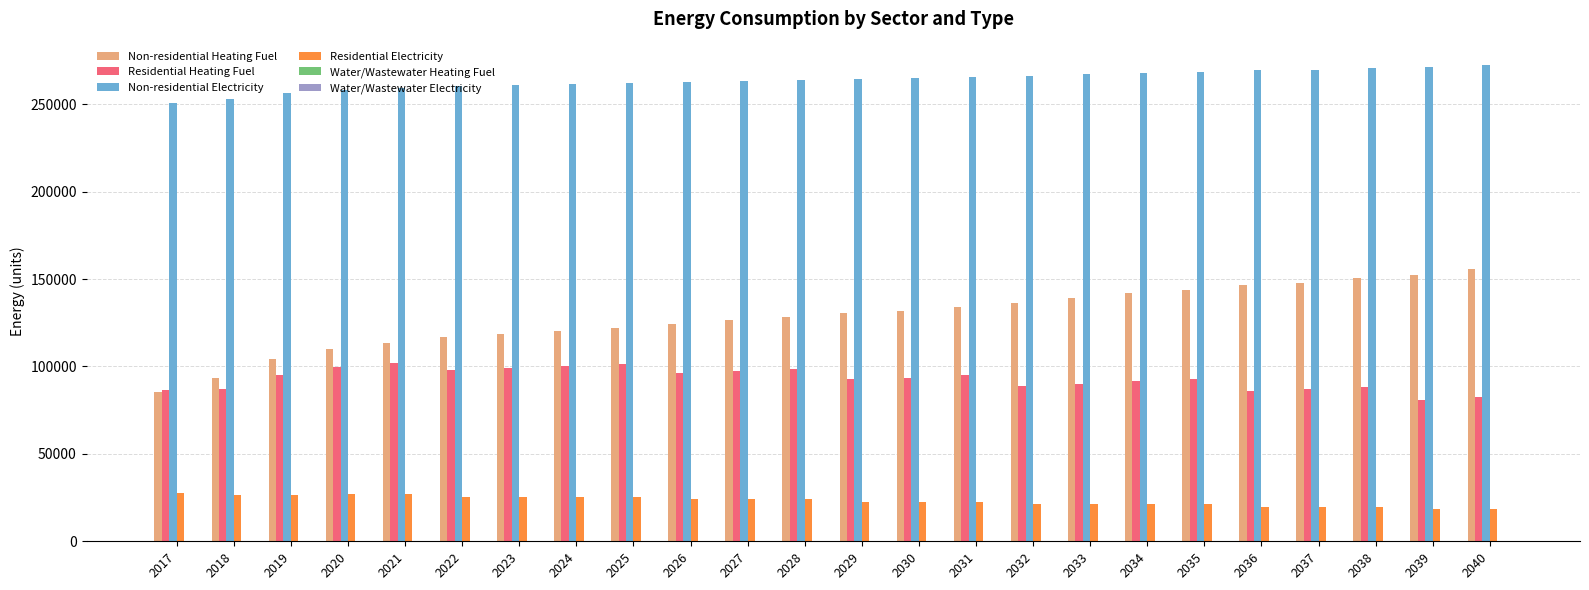

What is the sum of the Non-residential Heating Fuel values at 2023 and 2019?

222962.4